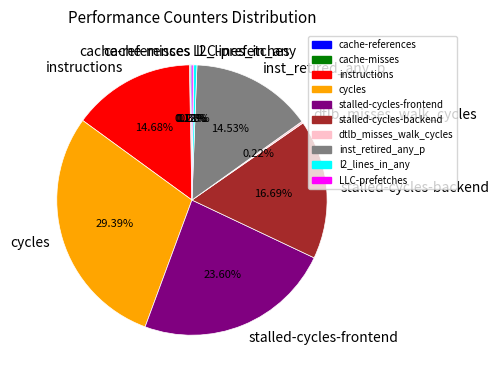

Which has a higher value, l2_lines_in_any or instructions?

instructions